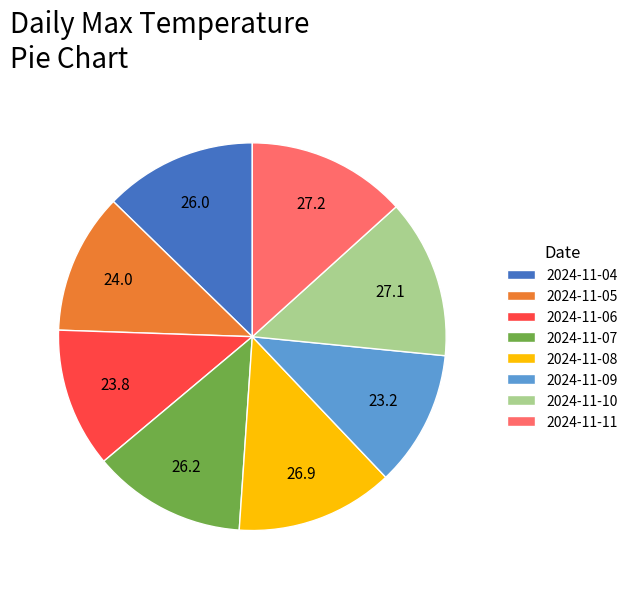

Which has a higher value, 2024-11-11 or 2024-11-05?

2024-11-11